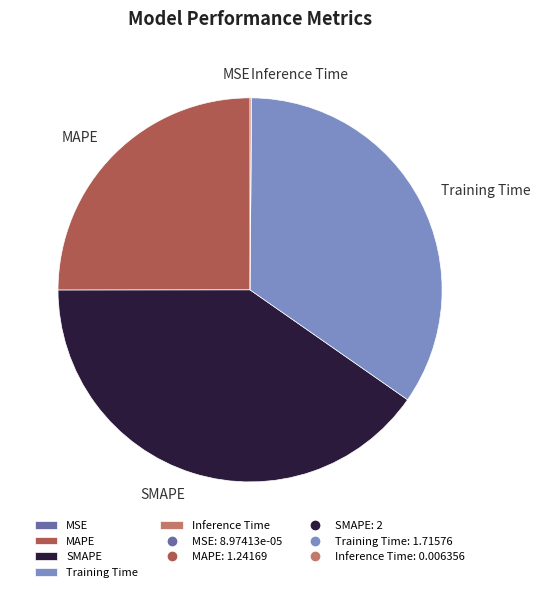

Which category has the biggest portion of the pie?

SMAPE